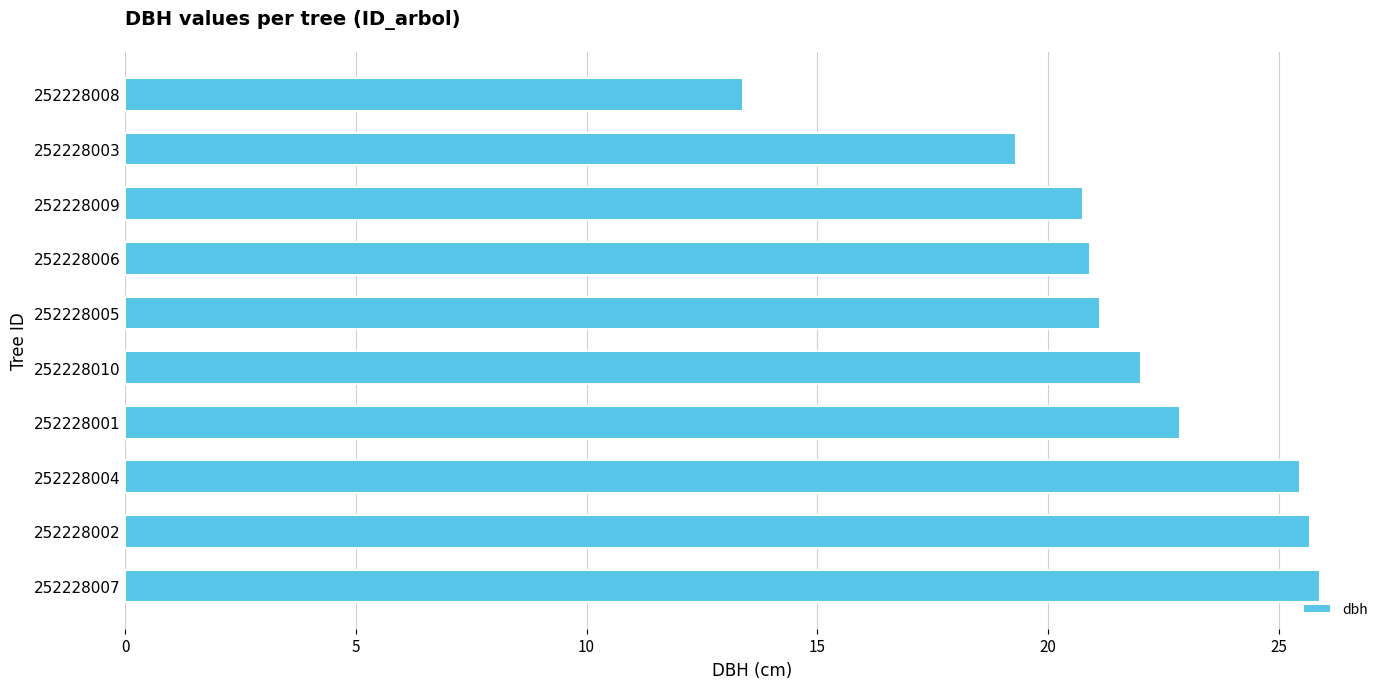

What is the difference between the maximum and minimum values?

12.5